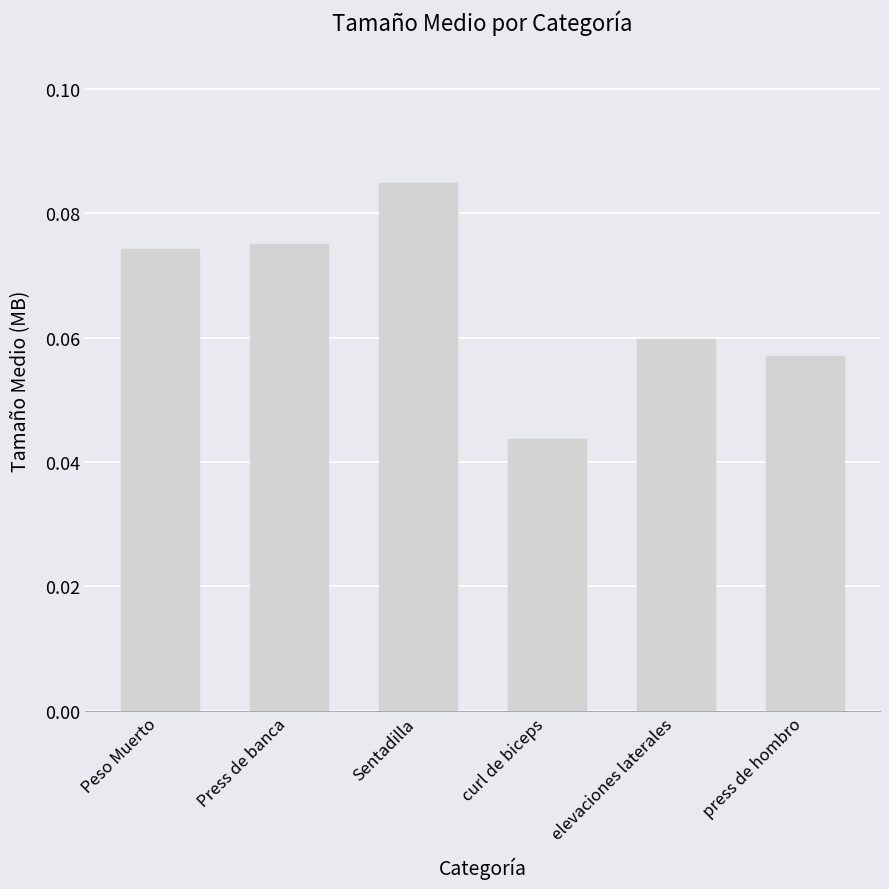

Which category has the lowest value across all series?

curl de biceps